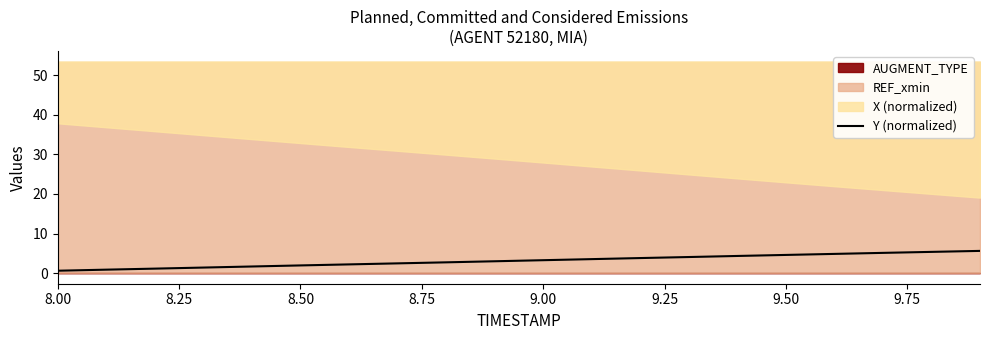

What is the highest value of the Y (normalized) series?

5.6